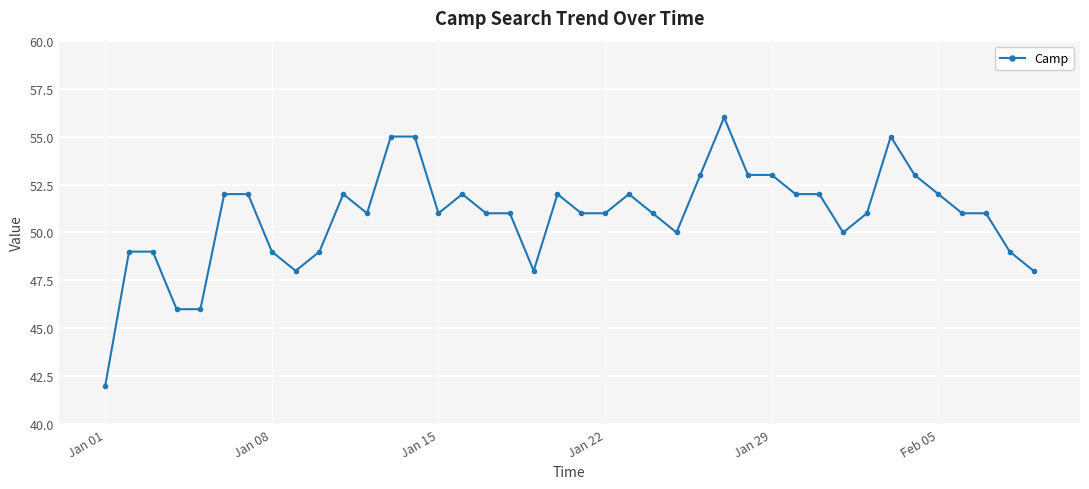

How many series are shown in this chart?

1